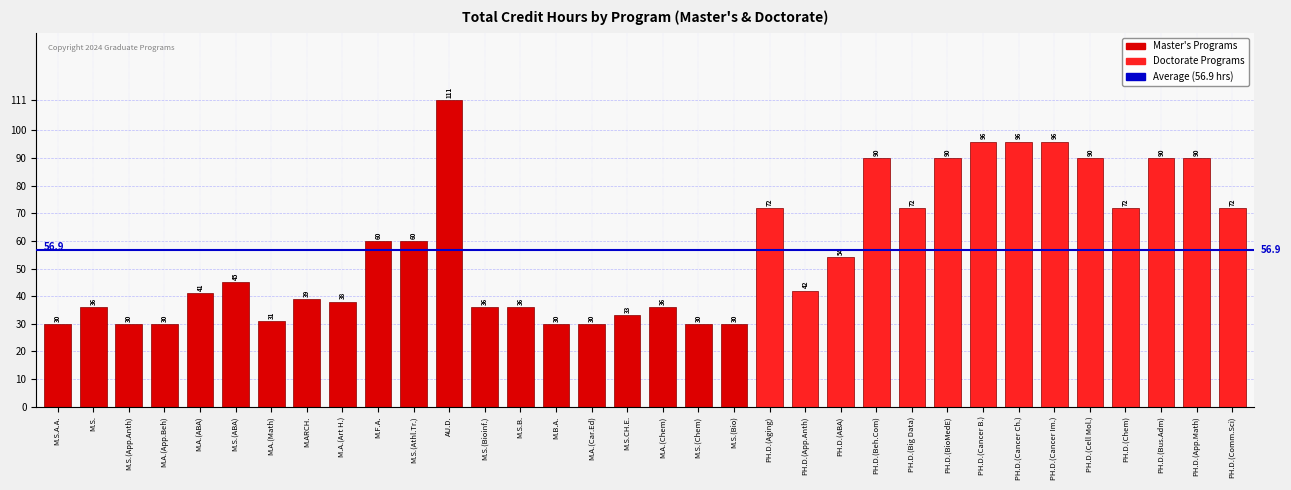

What is the sum of the values at PH.D.(App.Anth) and PH.D.(Cancer Ch.)?

138